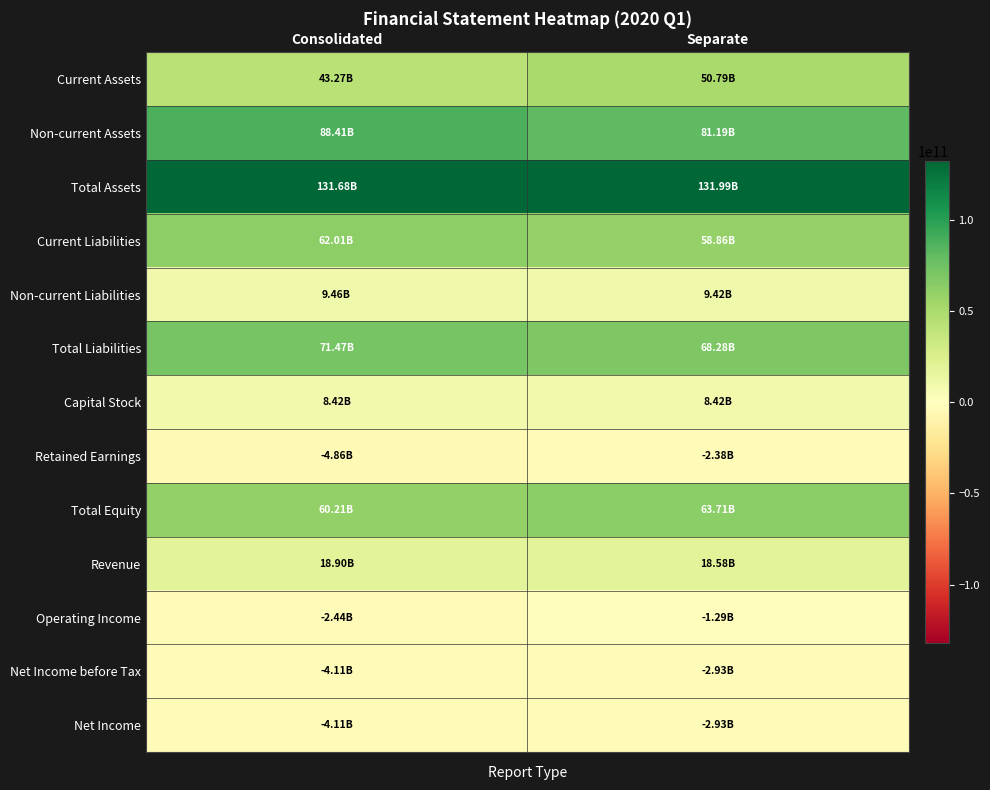

What is the difference between the highest and lowest values at Separate?

134917814762